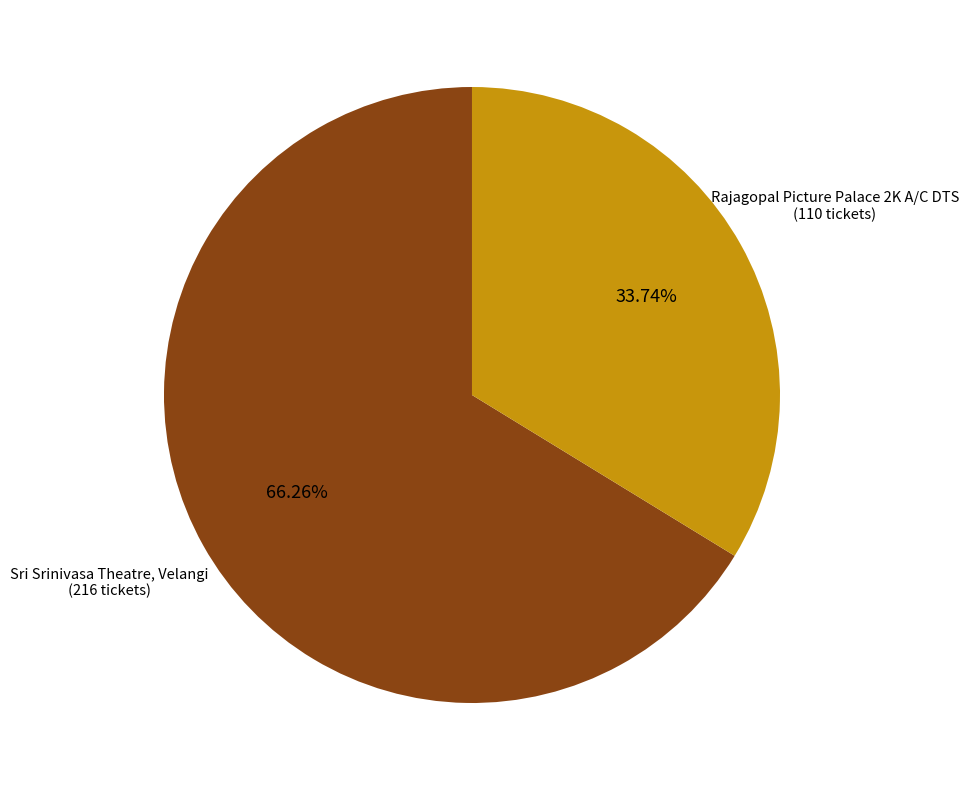

How many slices are in this pie chart?

2